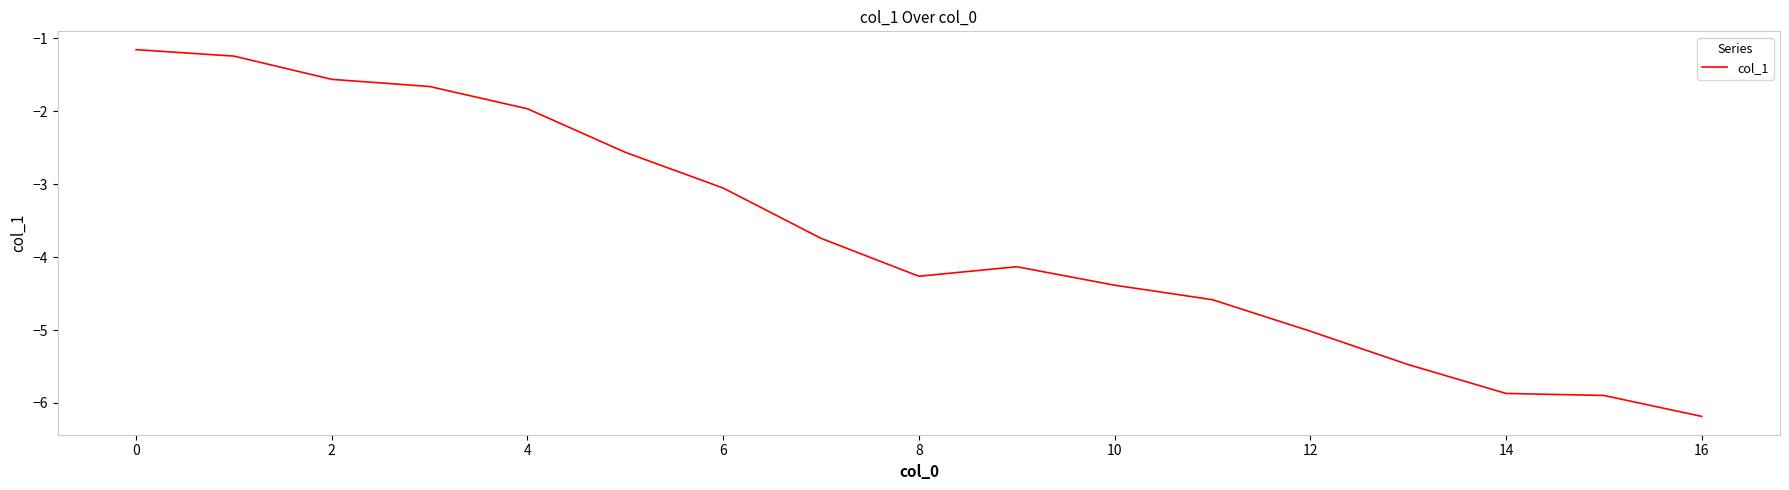

What is the difference between the maximum and minimum values?

5.0